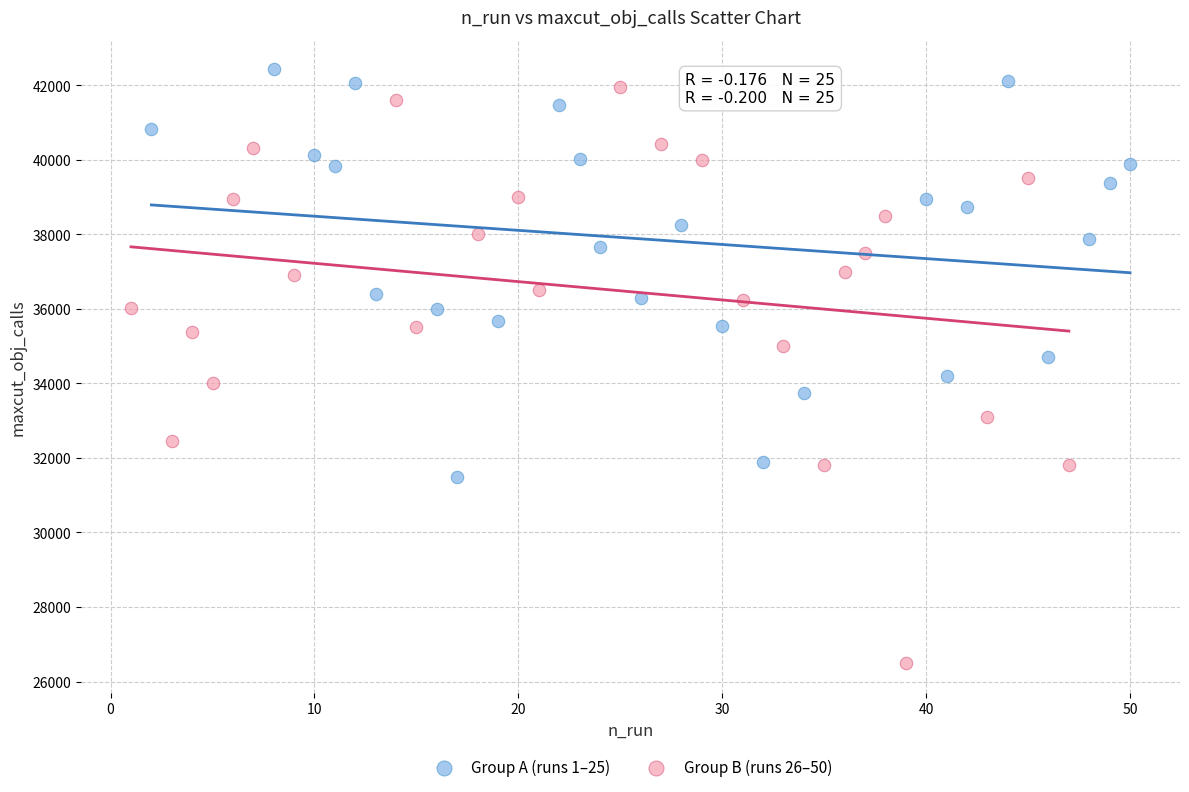

Which series contains the lowest Y value?

Group B (runs 26–50)